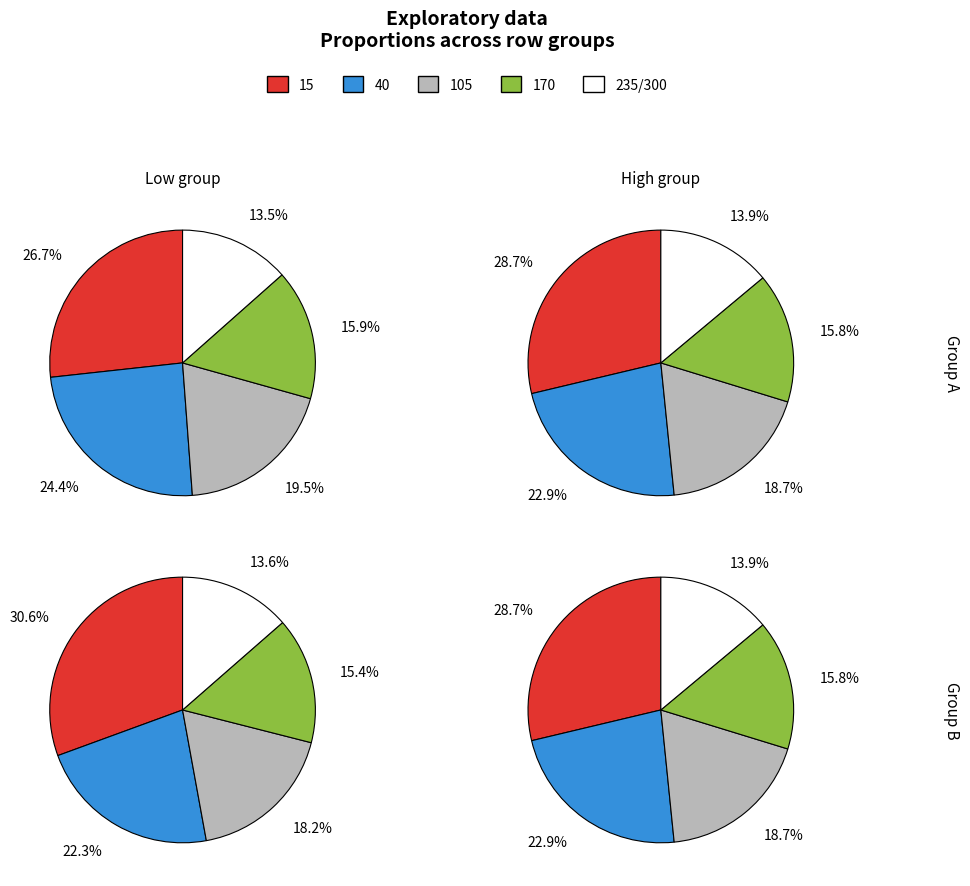

Is there any slice that represents more than half of the pie?

No